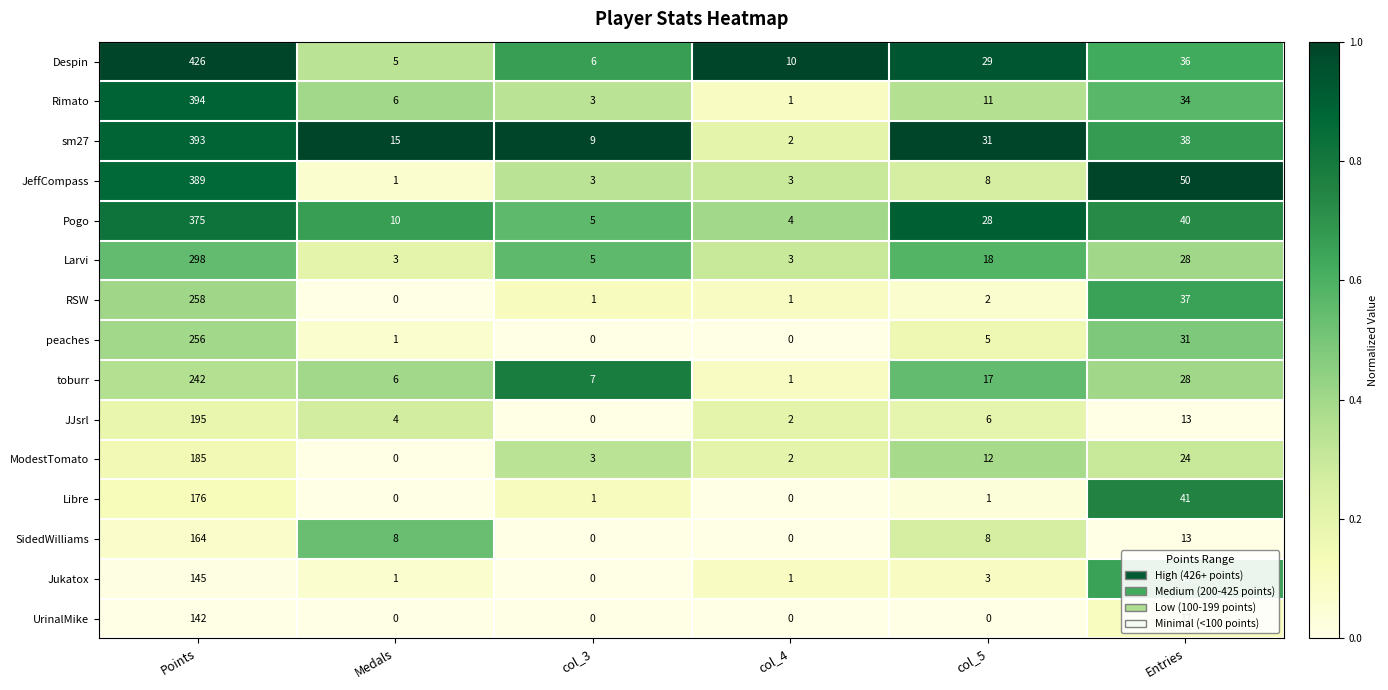

At which label does Pogo reach its minimum?

col_4